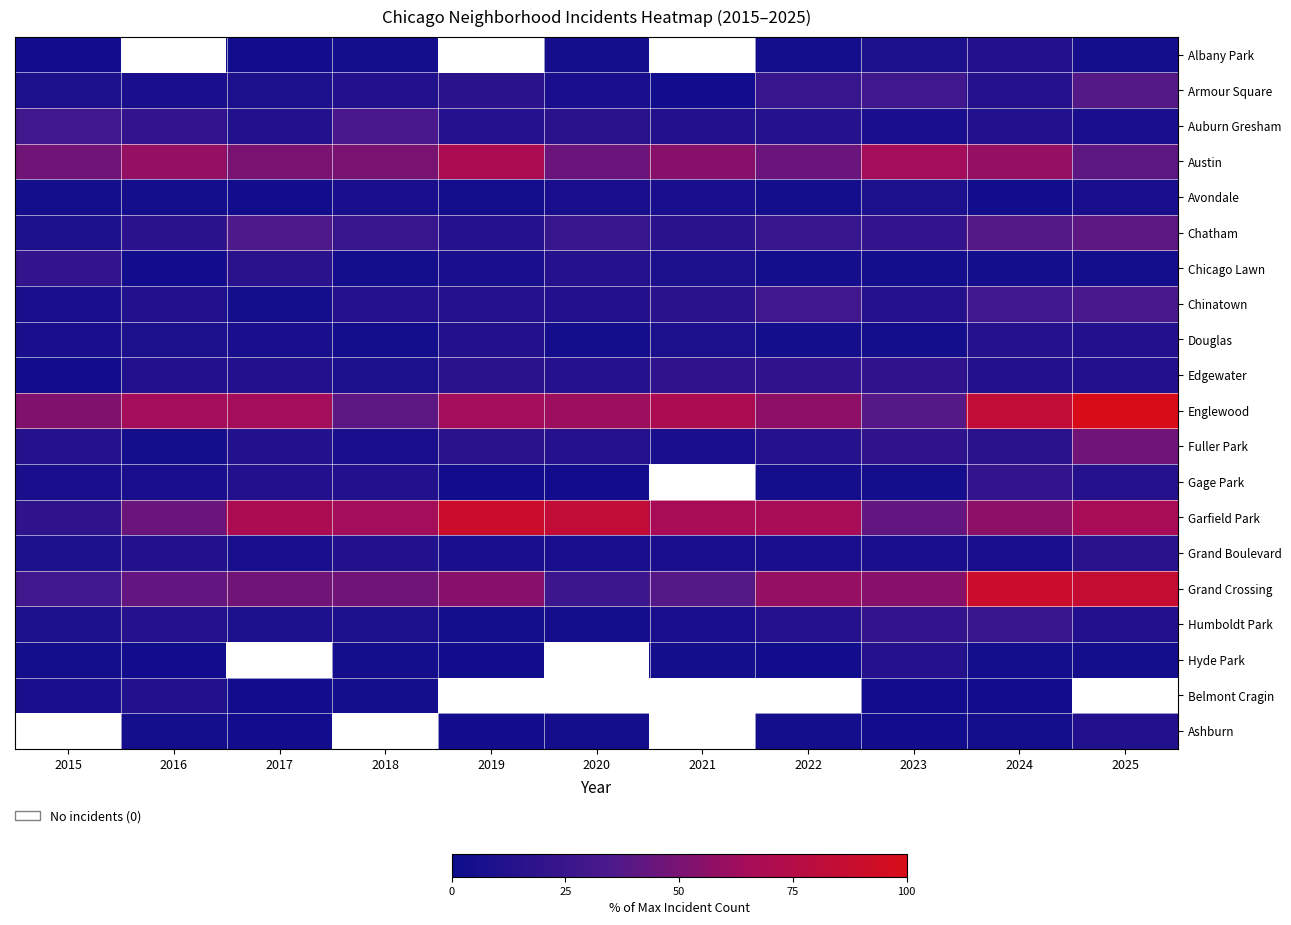

List the series in order of their peak value, highest first.

Englewood, Garfield Park, Grand Crossing, Austin, Fuller Park, Chatham, Armour Square, Auburn Gresham, Chinatown, Humboldt Park, Chicago Lawn, Gage Park, Edgewater, Grand Boulevard, Douglas, Hyde Park, Albany Park, Belmont Cragin, Ashburn, Avondale